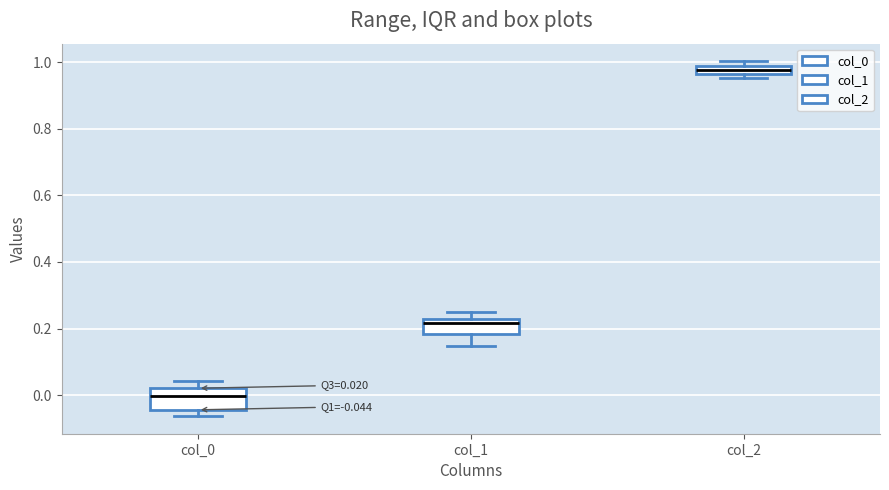

Which box has the highest median line?

col_2